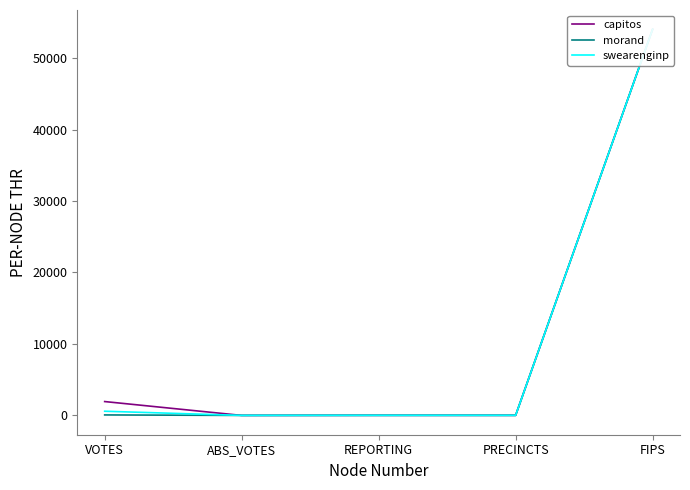

Reading left to right, what are all the values shown in this chart?

capitos: VOTES=1939	ABS_VOTES=0	REPORTING=10	PRECINCTS=10	FIPS=54021
morand: VOTES=68	ABS_VOTES=0	REPORTING=10	PRECINCTS=10	FIPS=54021
swearenginp: VOTES=586	ABS_VOTES=0	REPORTING=10	PRECINCTS=10	FIPS=54021